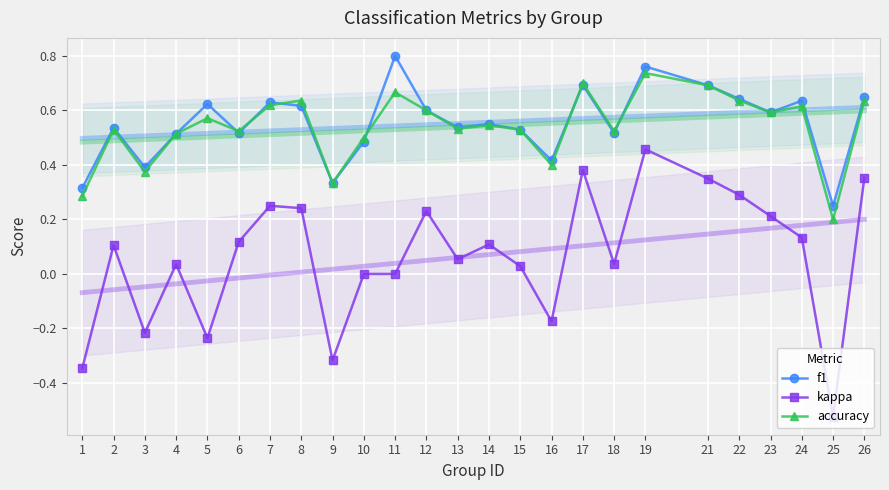

Which series changed the most between 16 and 23?

kappa